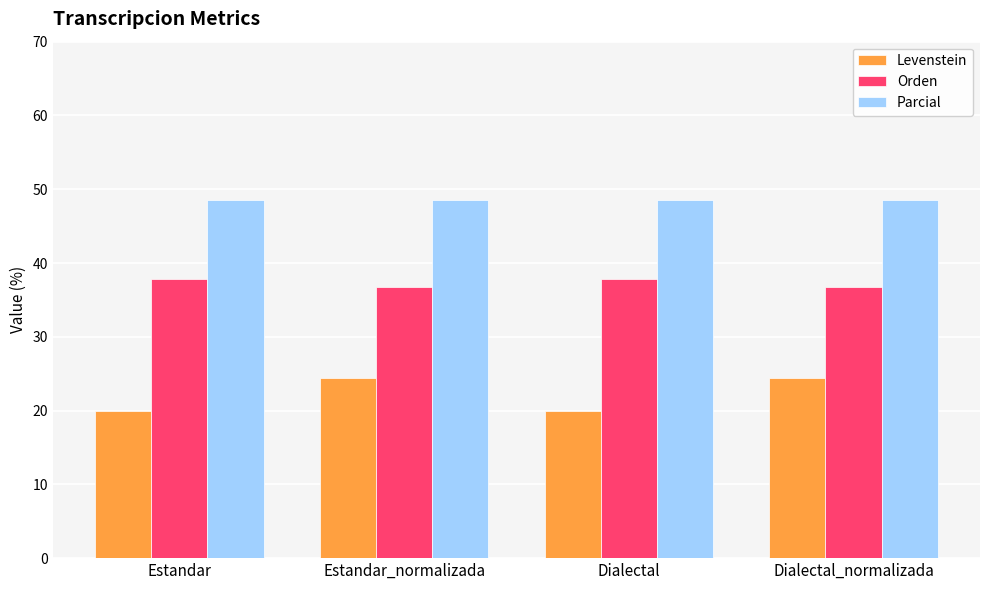

How many groups of bars are there?

4